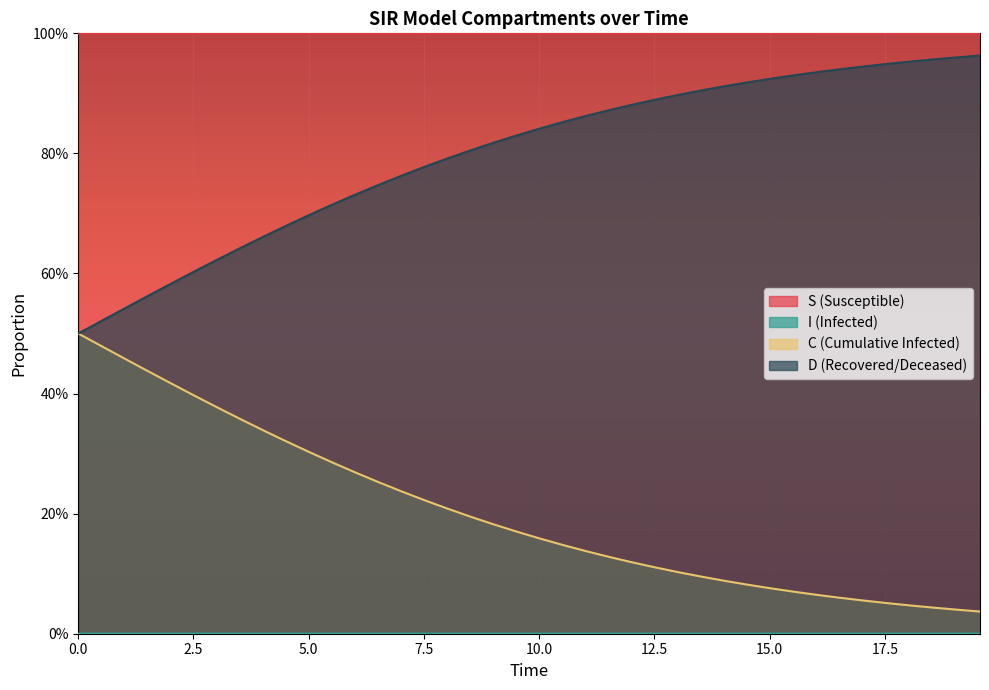

True or false: C and I intersect in this chart.

False